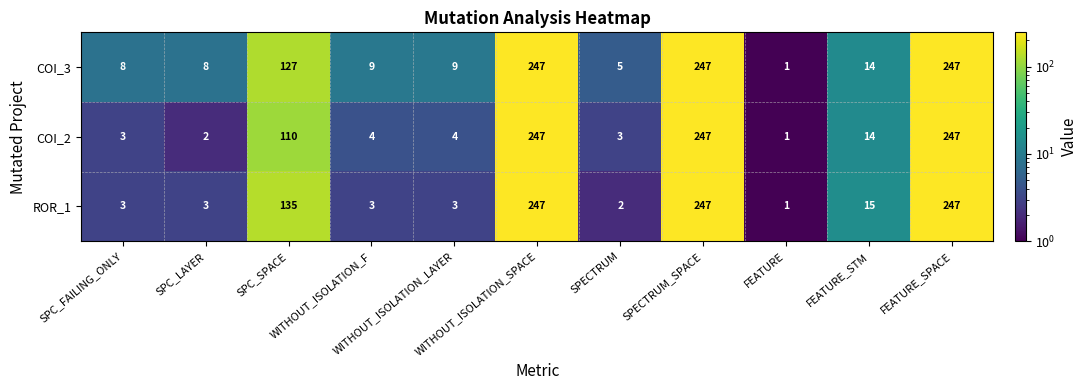

How many categories are shown in the chart?

11